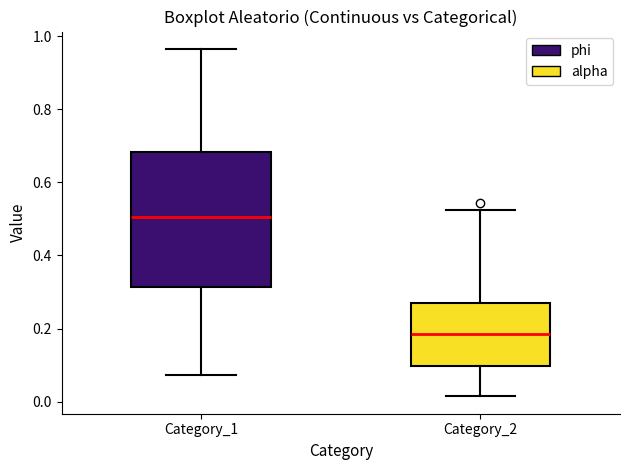

Reading left to right, read every box against the y-axis: the position of its median line, the range the box covers, and the ends of its whiskers. The values are not printed on the chart, so give them approximately, as read against the axis.

Category_1: median 0.50, box 0.32 to 0.68, whiskers 0.08 to 0.96
Category_2: median 0.18, box 0.10 to 0.28, whiskers 0.02 to 0.52